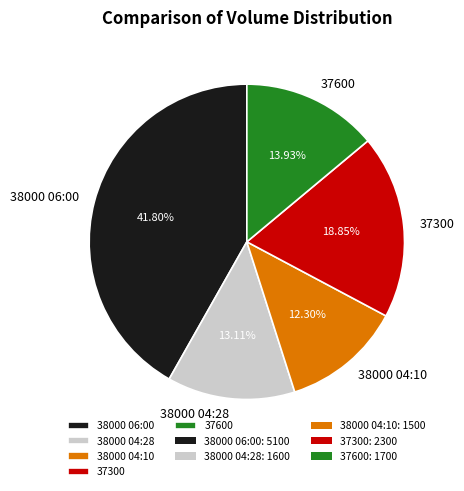

To the nearest percent, what is the difference between the largest and smallest slice percentages?

30%